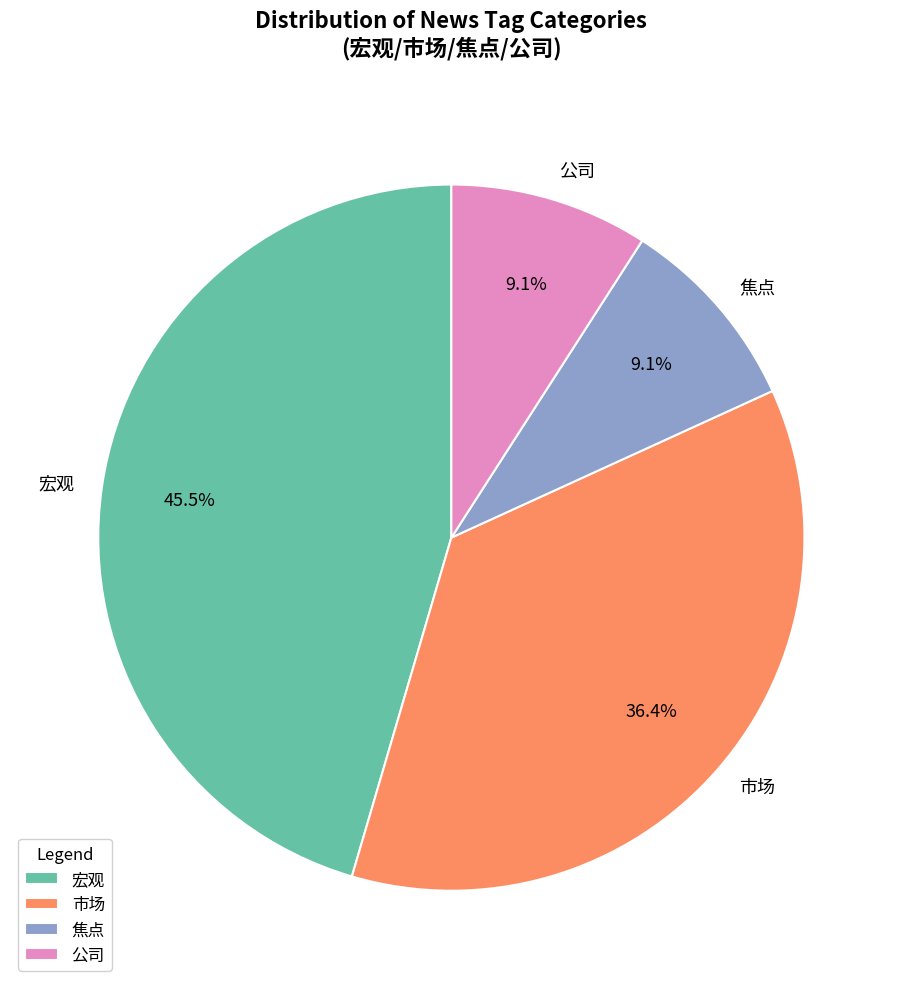

Is there any slice that represents more than half of the pie?

No